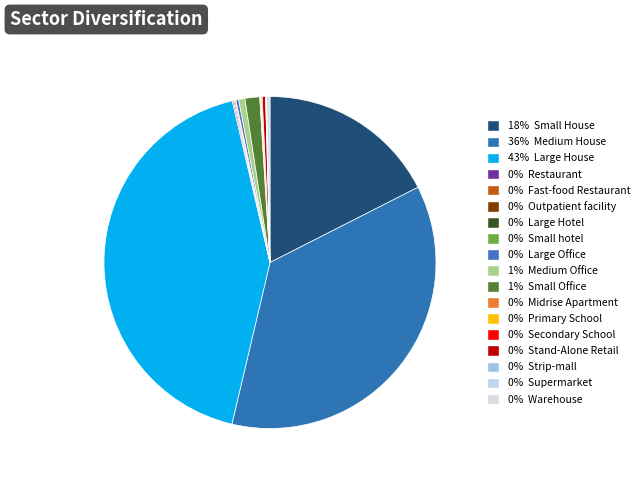

How many slices are in this pie chart?

18